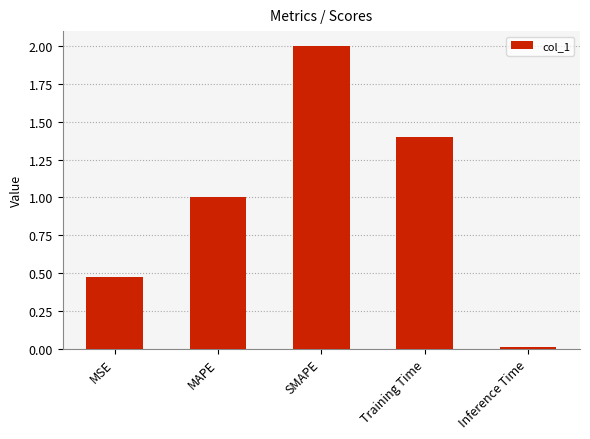

What is the difference between the maximum and minimum values?

2.0